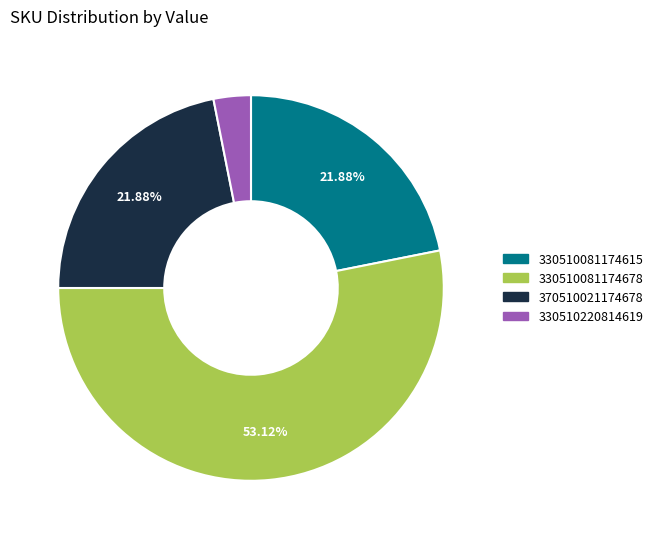

To the nearest percent, what is the difference between the largest and smallest slice percentages?

50%